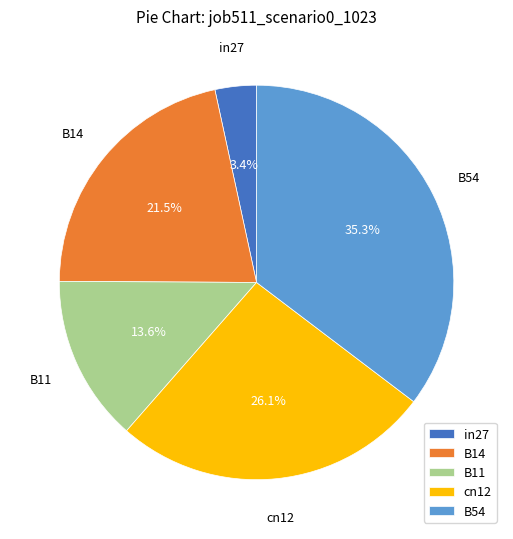

Which slice is the largest?

B54